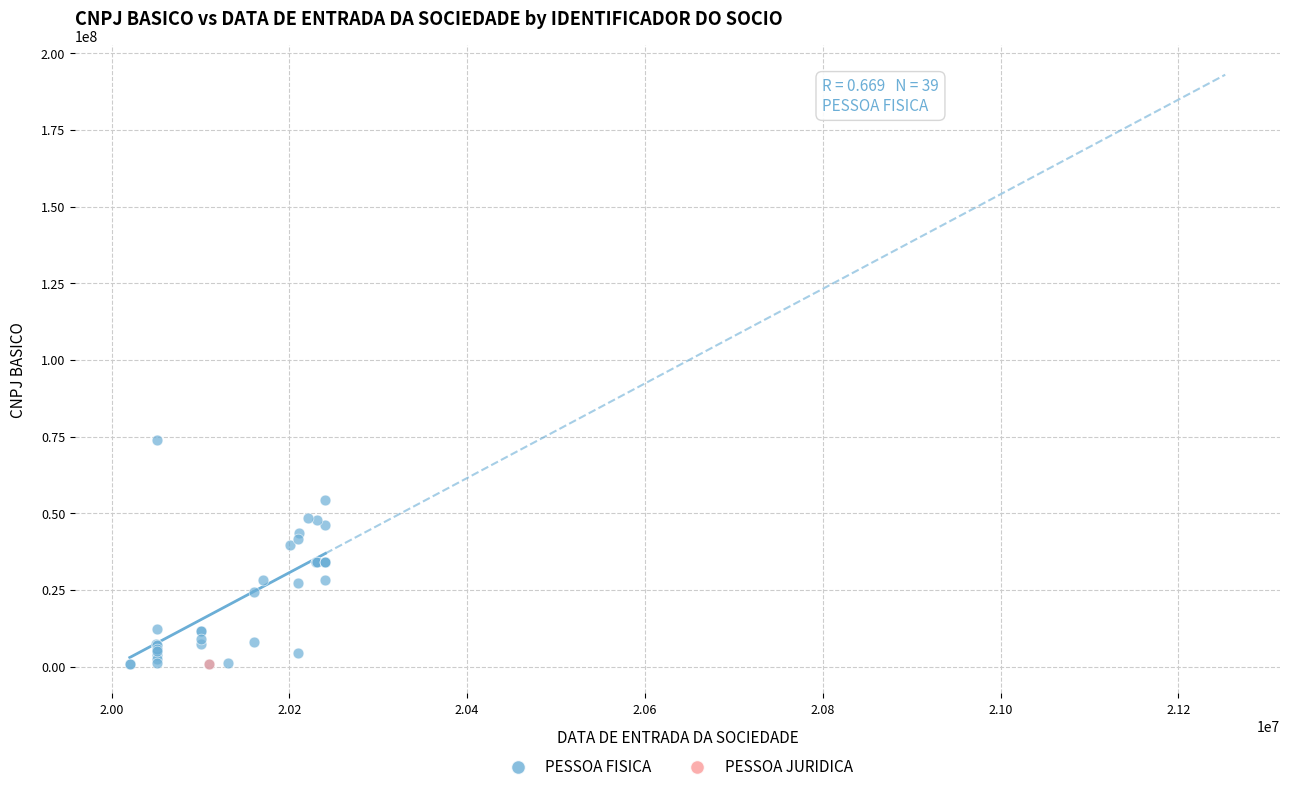

What are all the series names shown in the legend?

PESSOA FISICA, PESSOA JURIDICA